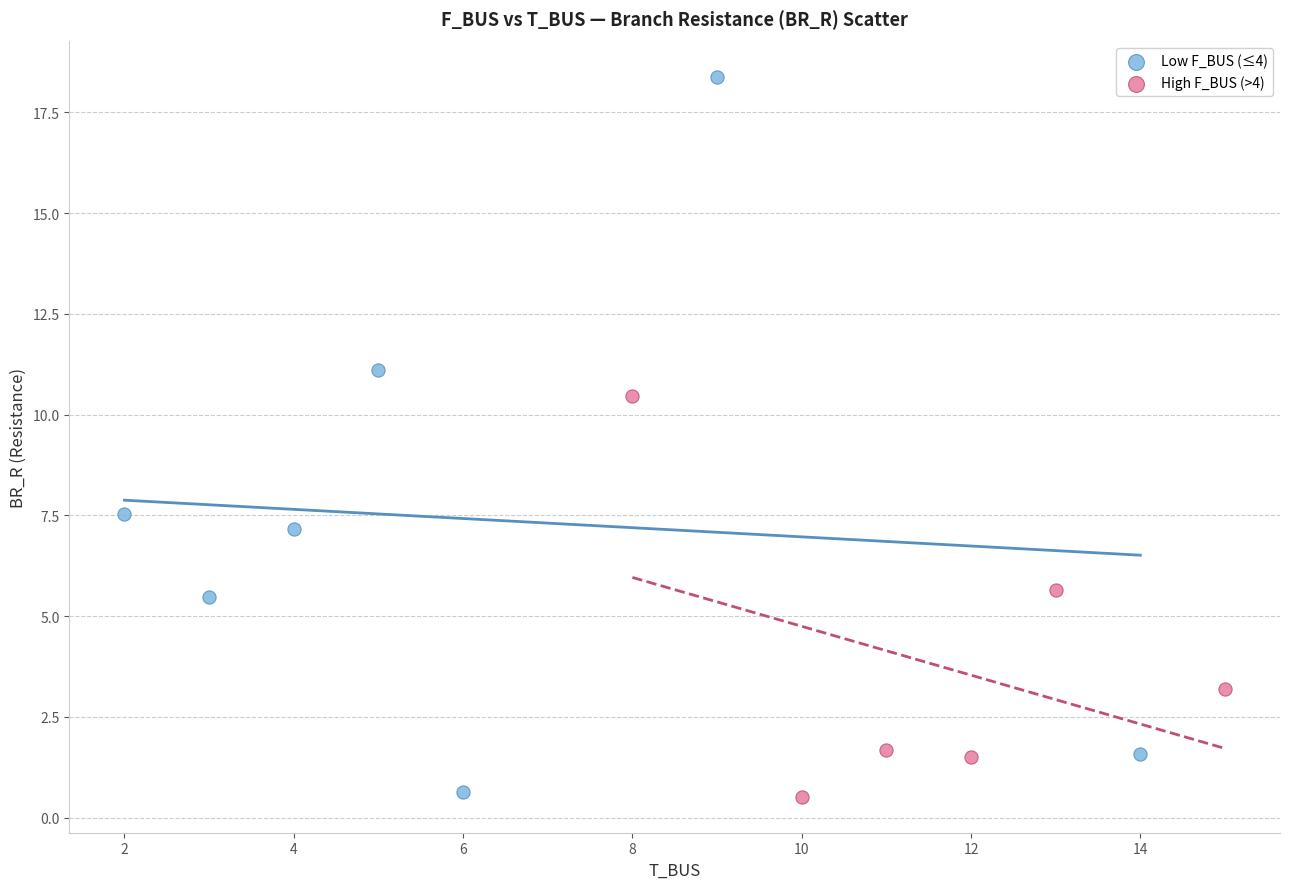

Which series has the widest spread of Y values?

Low F_BUS (≤4)